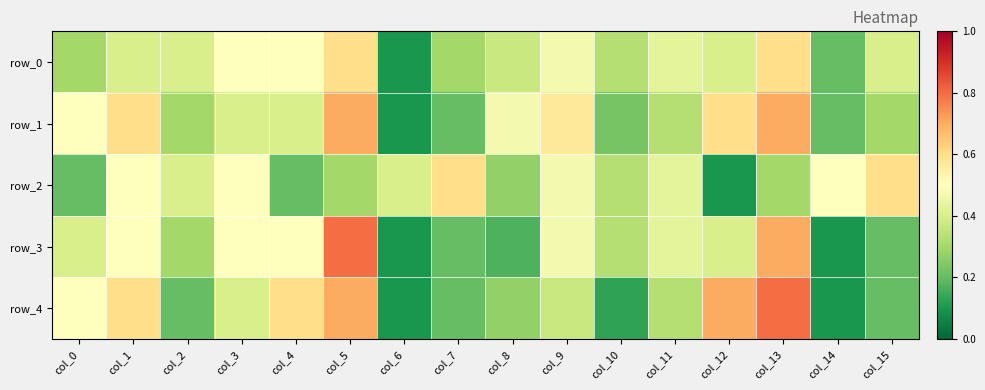

What is the difference between the maximum and minimum values in the row_0 series?

0.5